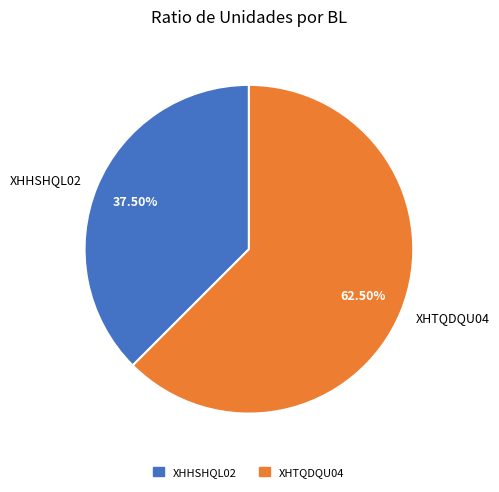

To the nearest percent, what is the difference between the largest and smallest slice percentages?

25%